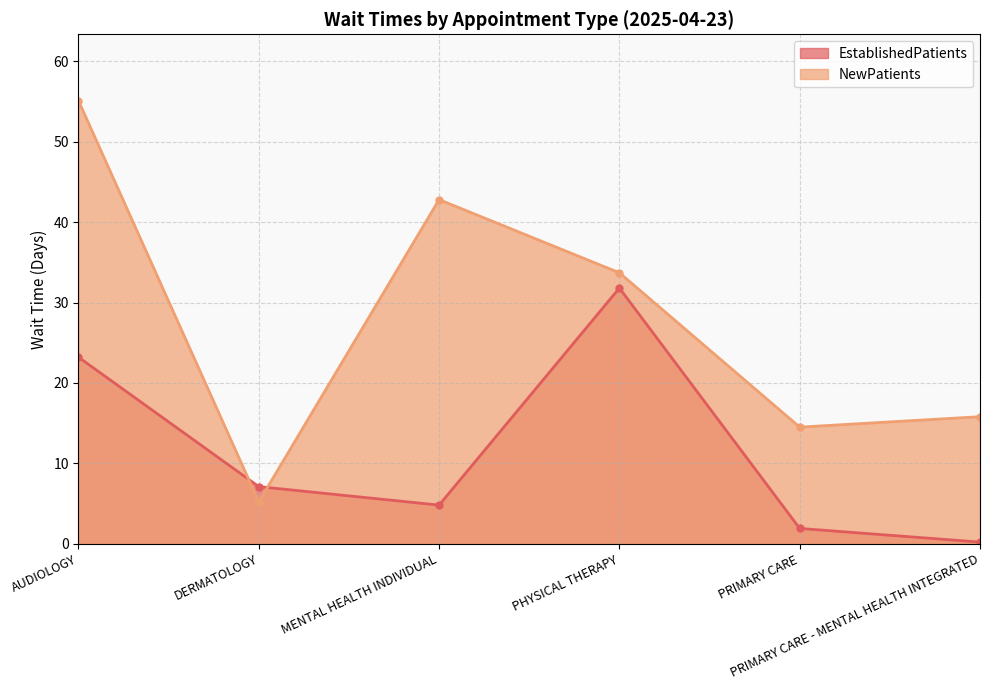

True or false: NewPatients and EstablishedPatients intersect in this chart.

True